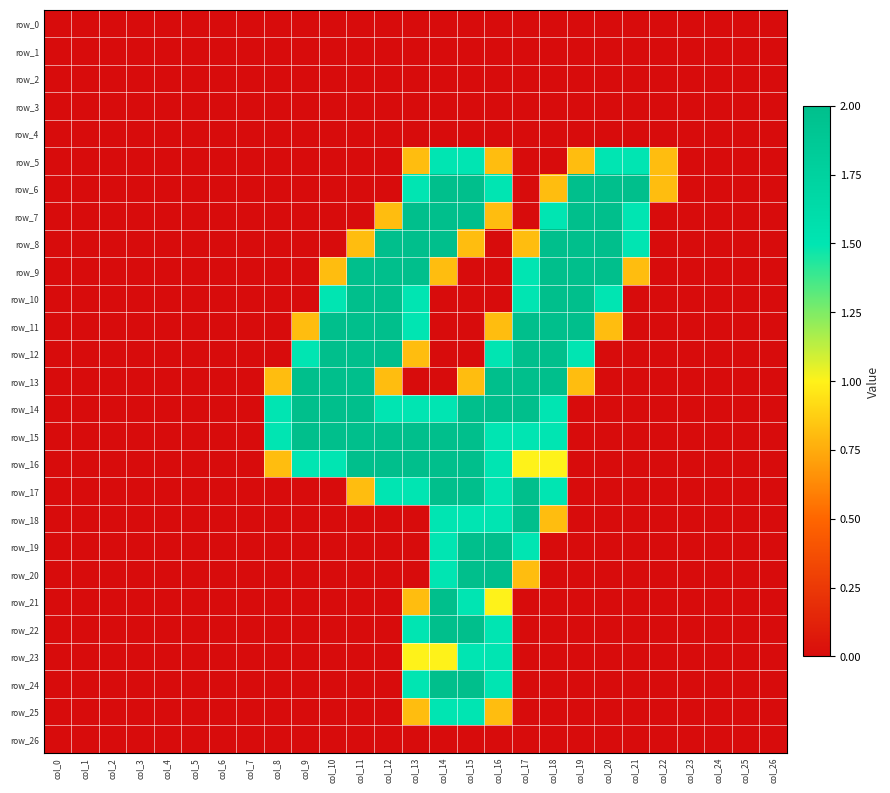

Count the row_15 values in the range 0 to 2.

27